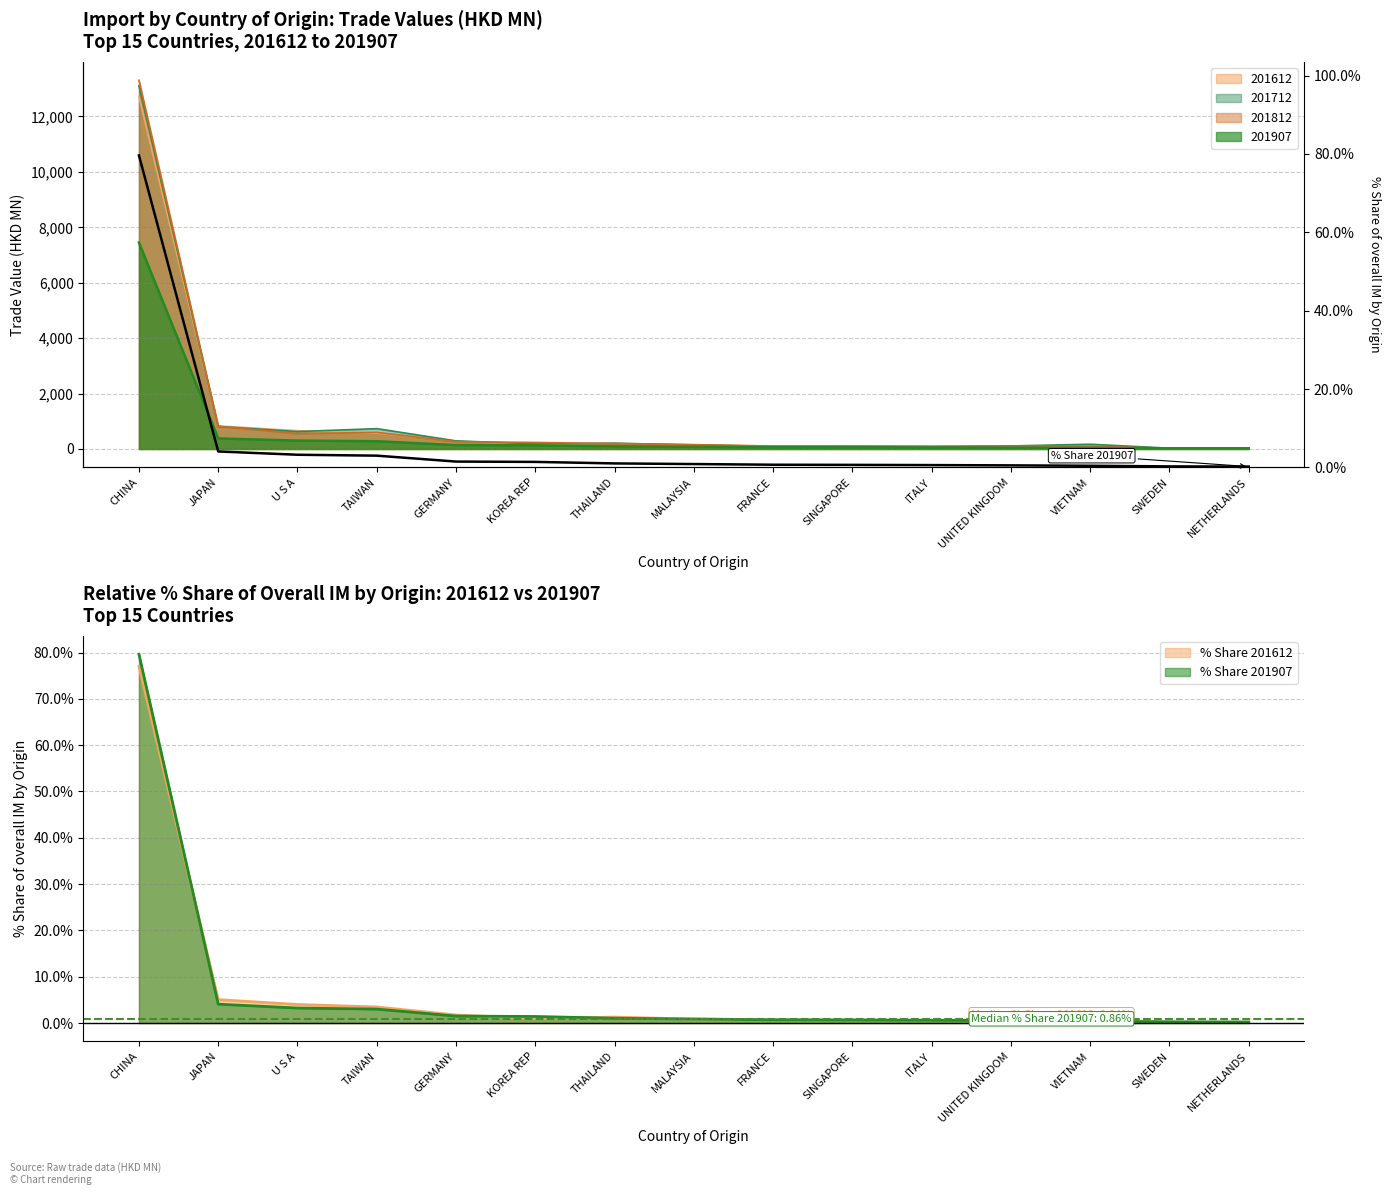

True or false: the data shows 49.4 at CHINA.

False